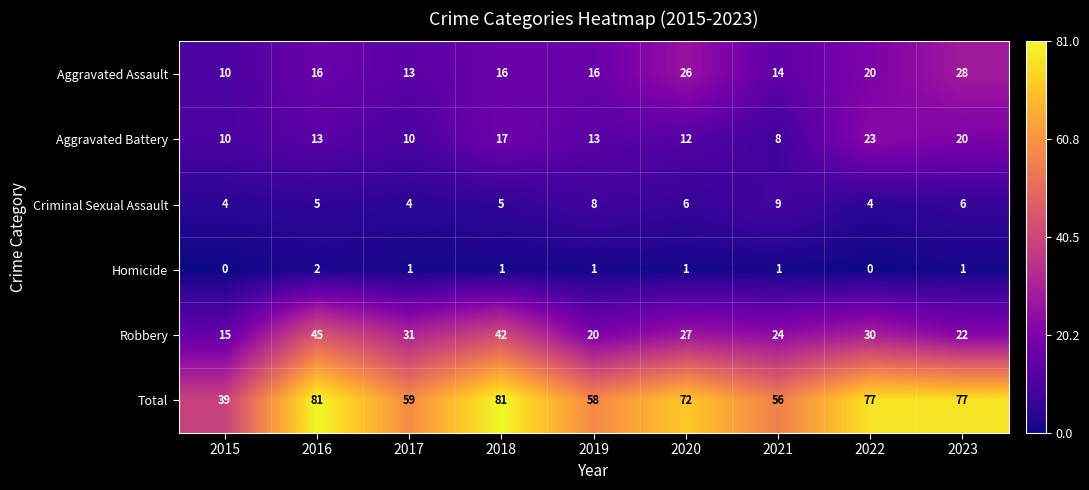

How many categories are shown in the chart?

9